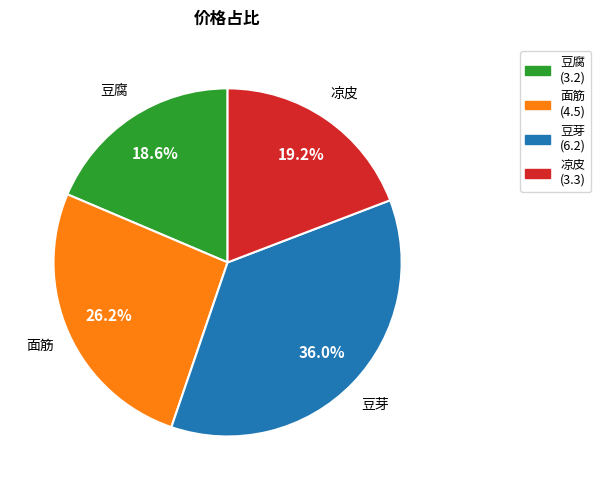

Count the number of slices in the pie.

4